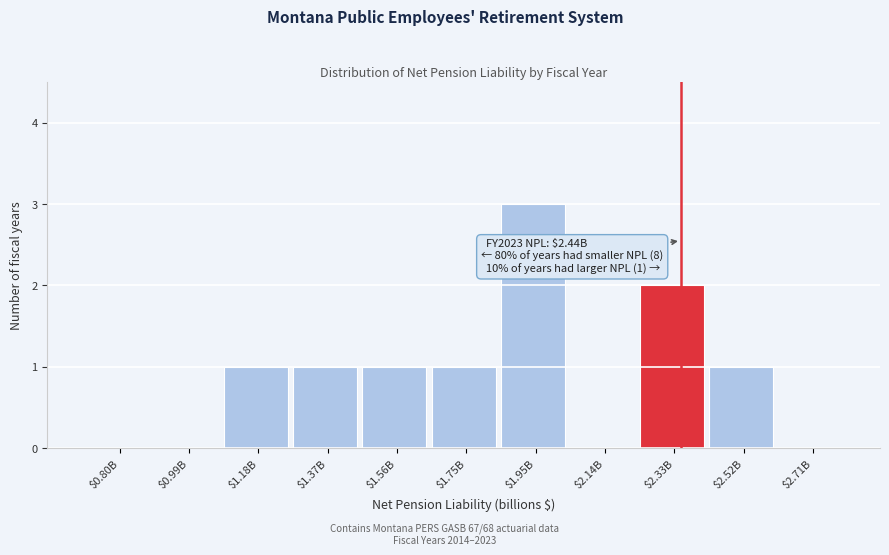

What is the greatest value displayed?

3